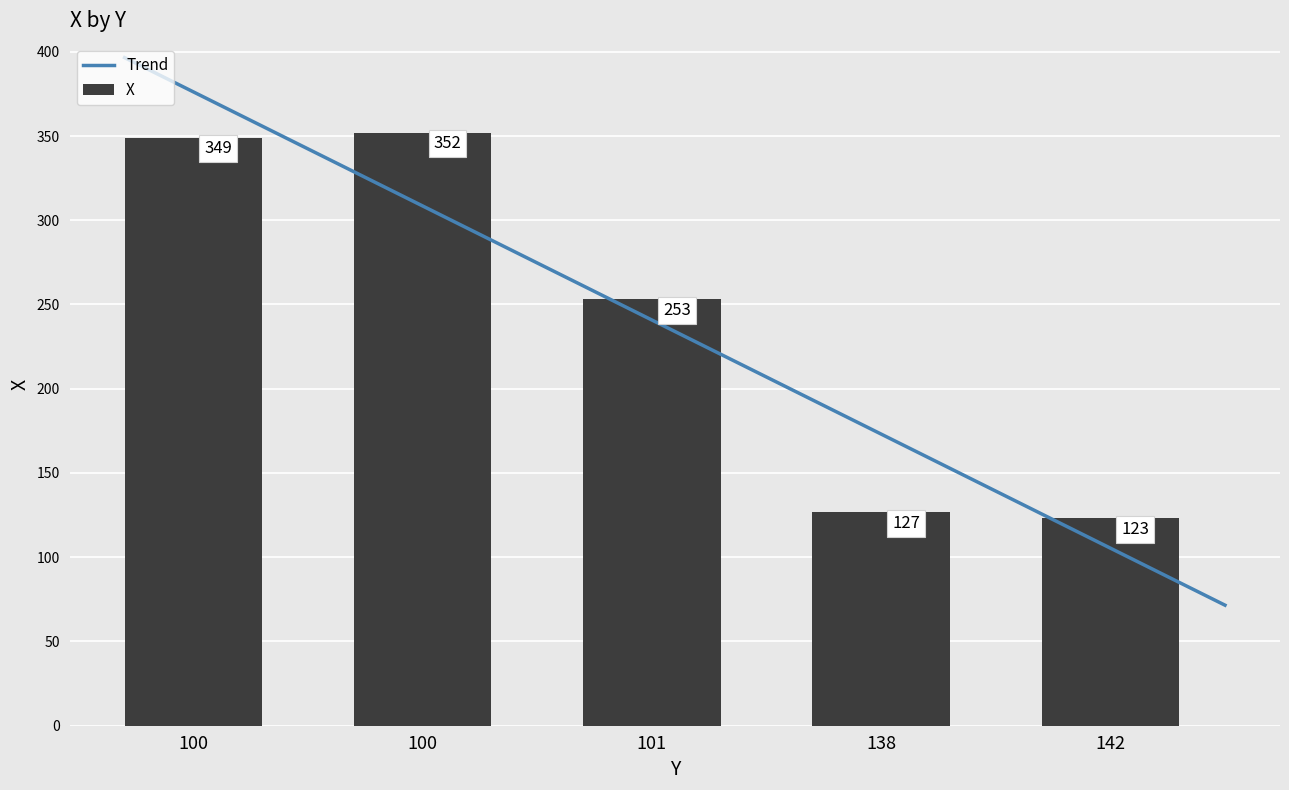

What is the change in value from 100 to 142?

-226